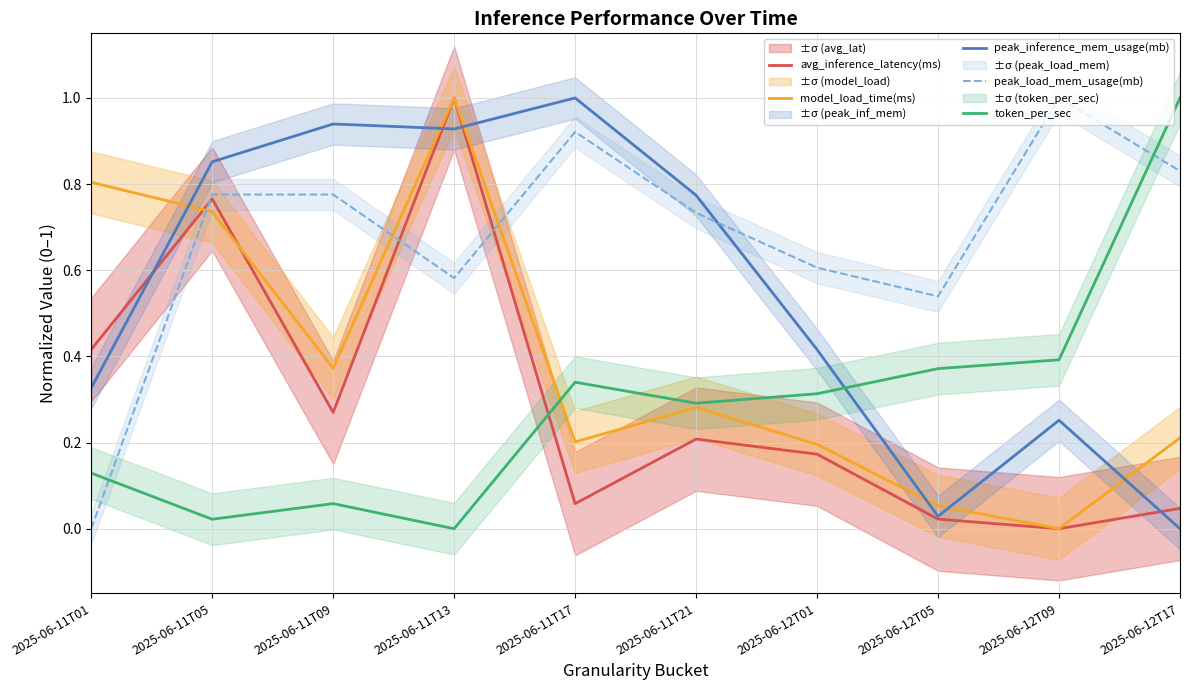

Reading left to right, extract all data points from this chart.

avg_inference_latency(ms): 2025-06-11T01=0.4	2025-06-11T05=0.8	2025-06-11T09=0.3	2025-06-11T13=1.0	2025-06-11T17=0.1	2025-06-11T21=0.2	2025-06-12T01=0.2	2025-06-12T05=0.0	2025-06-12T09=0.0	2025-06-12T17=0.0
model_load_time(ms): 2025-06-11T01=0.8	2025-06-11T05=0.7	2025-06-11T09=0.4	2025-06-11T13=1.0	2025-06-11T17=0.2	2025-06-11T21=0.3	2025-06-12T01=0.2	2025-06-12T05=0.1	2025-06-12T09=0.0	2025-06-12T17=0.2
peak_inference_mem_usage(mb): 2025-06-11T01=0.3	2025-06-11T05=0.9	2025-06-11T09=0.9	2025-06-11T13=0.9	2025-06-11T17=1.0	2025-06-11T21=0.8	2025-06-12T01=0.4	2025-06-12T05=0.0	2025-06-12T09=0.3	2025-06-12T17=0.0
peak_load_mem_usage(mb): 2025-06-11T01=0.0	2025-06-11T05=0.8	2025-06-11T09=0.8	2025-06-11T13=0.6	2025-06-11T17=0.9	2025-06-11T21=0.7	2025-06-12T01=0.6	2025-06-12T05=0.5	2025-06-12T09=1.0	2025-06-12T17=0.8
token_per_sec: 2025-06-11T01=0.1	2025-06-11T05=0.0	2025-06-11T09=0.1	2025-06-11T13=0.0	2025-06-11T17=0.3	2025-06-11T21=0.3	2025-06-12T01=0.3	2025-06-12T05=0.4	2025-06-12T09=0.4	2025-06-12T17=1.0